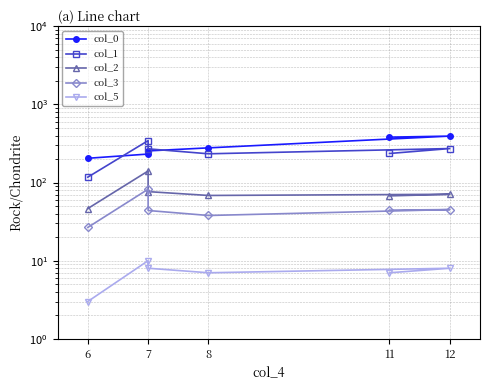

Rank the series by their maximum value, from lowest to highest.

col_5, col_3, col_2, col_1, col_0